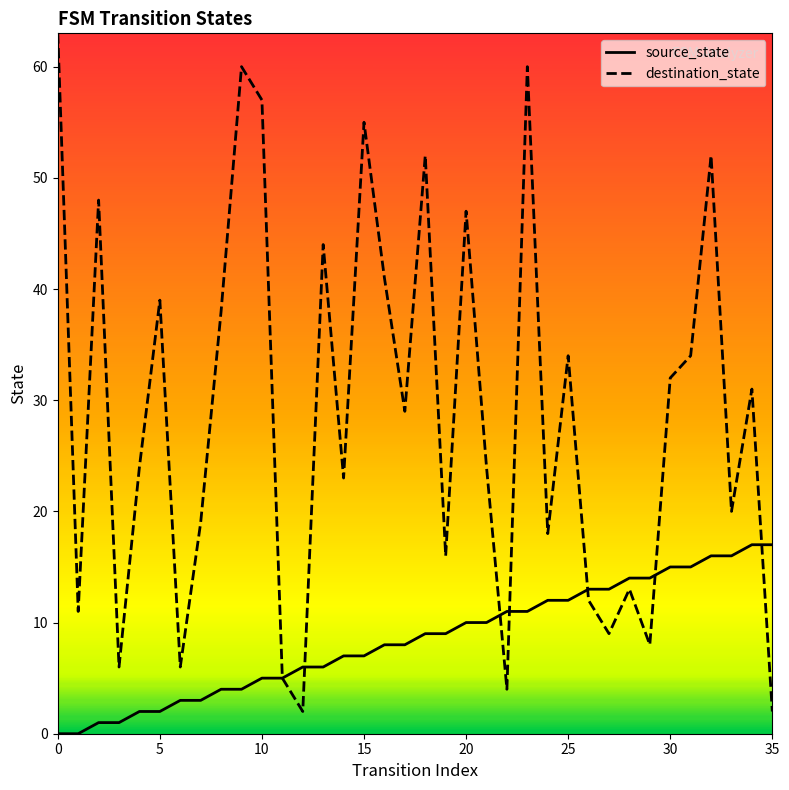

True or false: source_state and destination_state intersect in this chart.

True